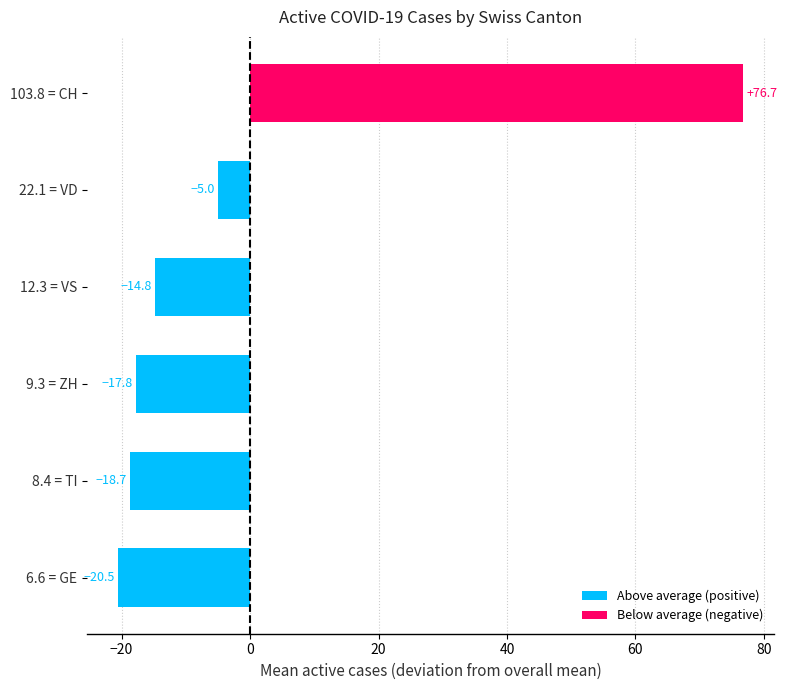

Between 103.8 = CH and 12.3 = VS, which is larger?

103.8 = CH